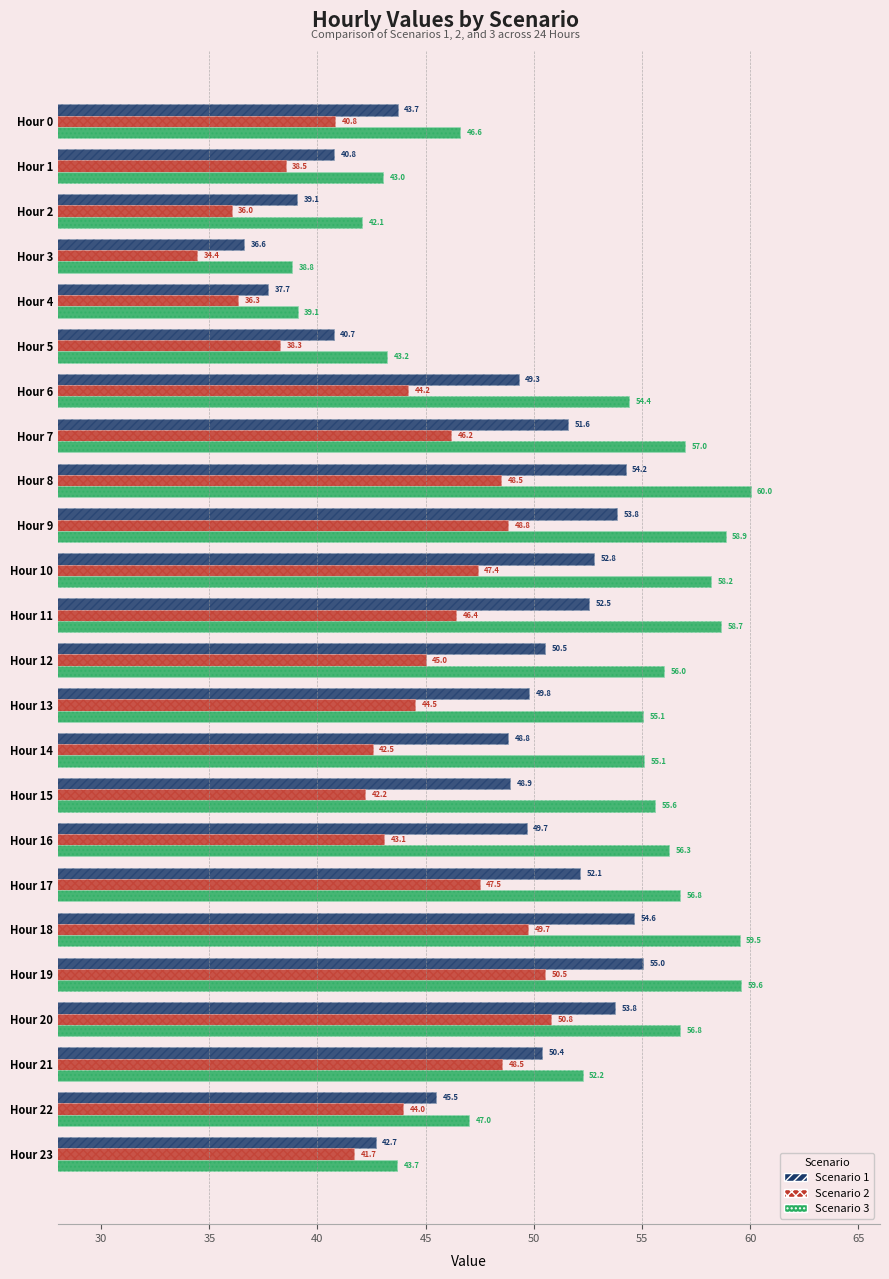

True or false: Scenario 3 has a value of 68.8 at Hour 23.

False